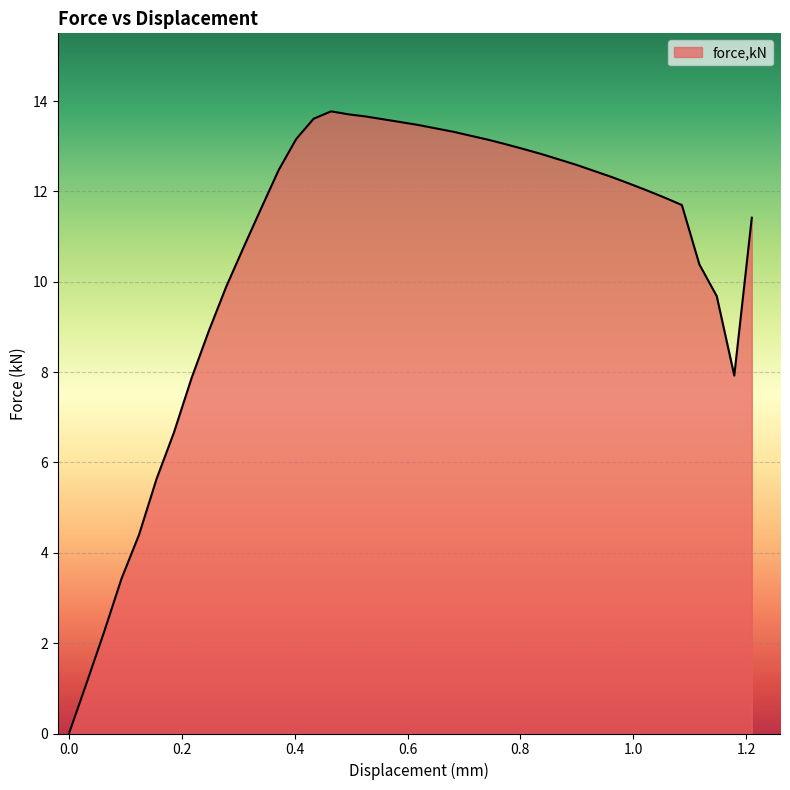

What is the maximum value shown in the chart?

13.8